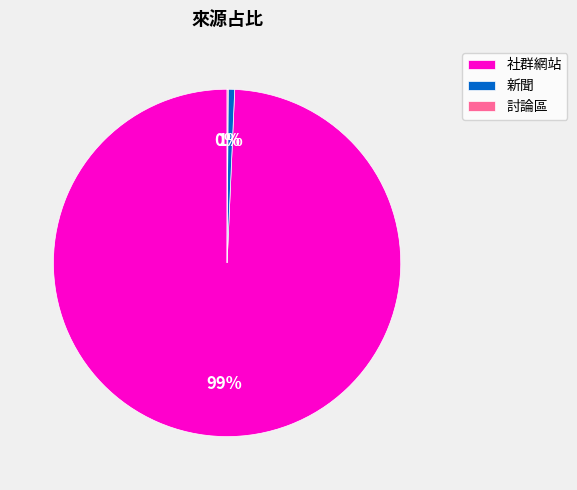

Is it true that 社群網站 is 99% of the pie?

True